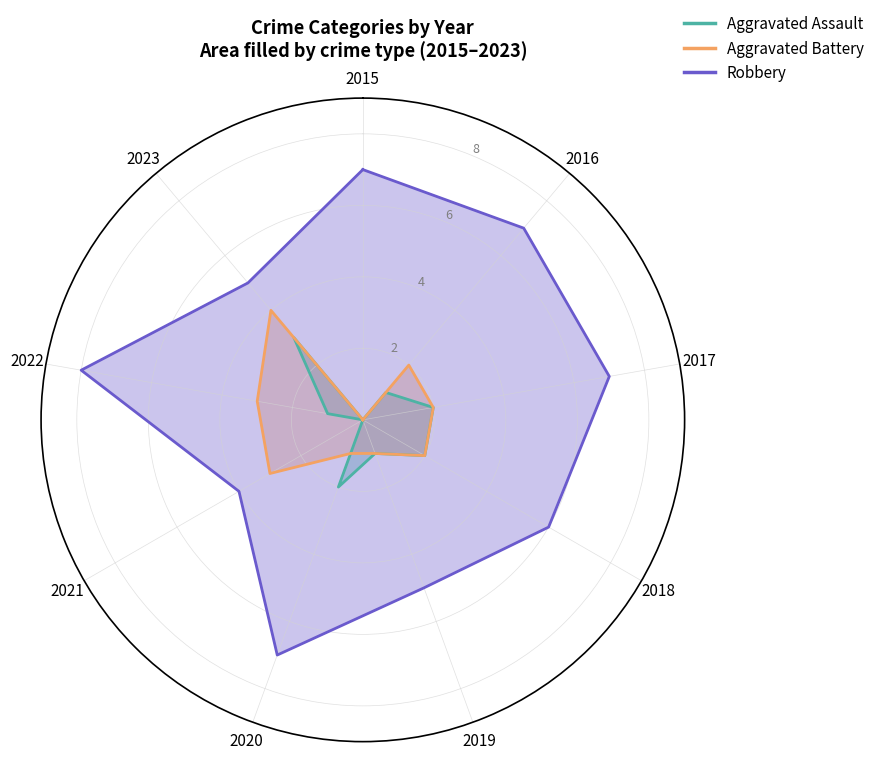

Which has a higher value, 2015 or 2017?

2017